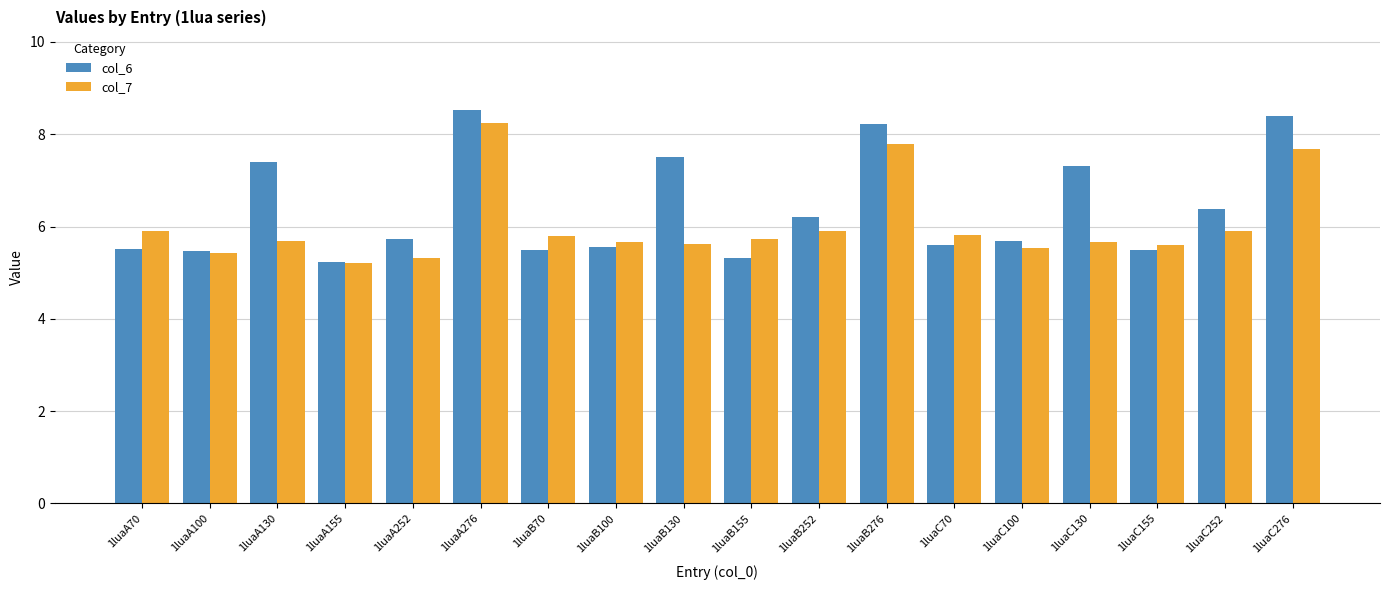

Which series has the largest range (max minus min)?

col_6